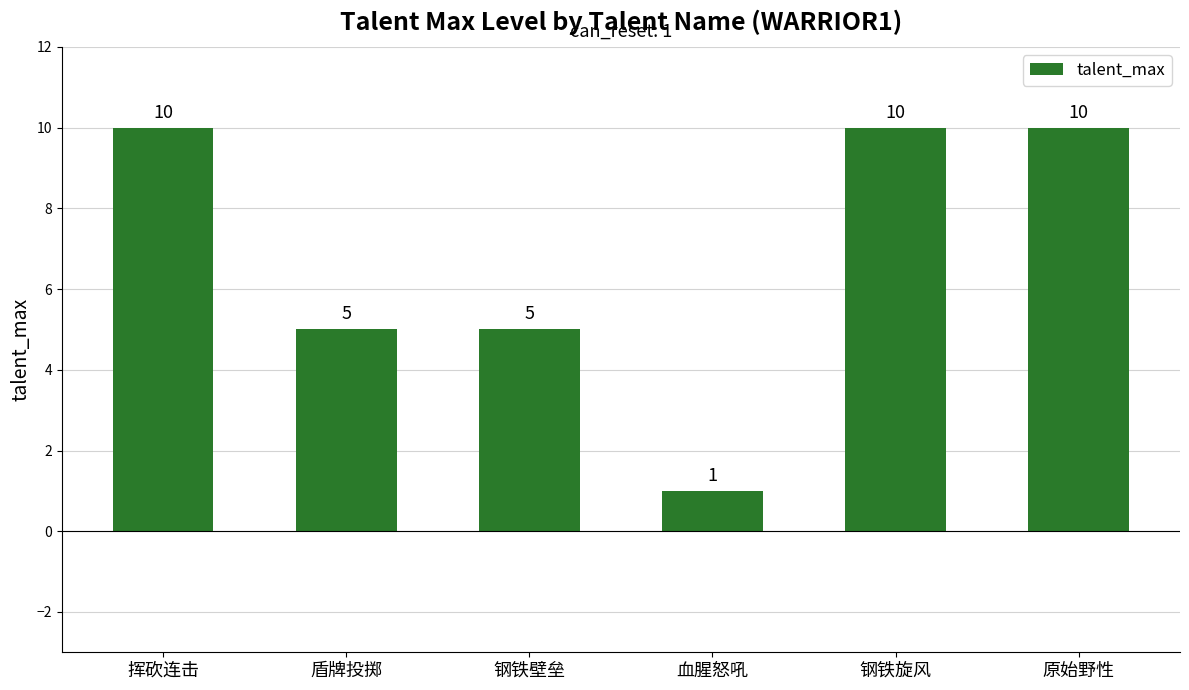

Reading right to left, transcribe all the data shown in this chart.

10	10	1	5	5	10